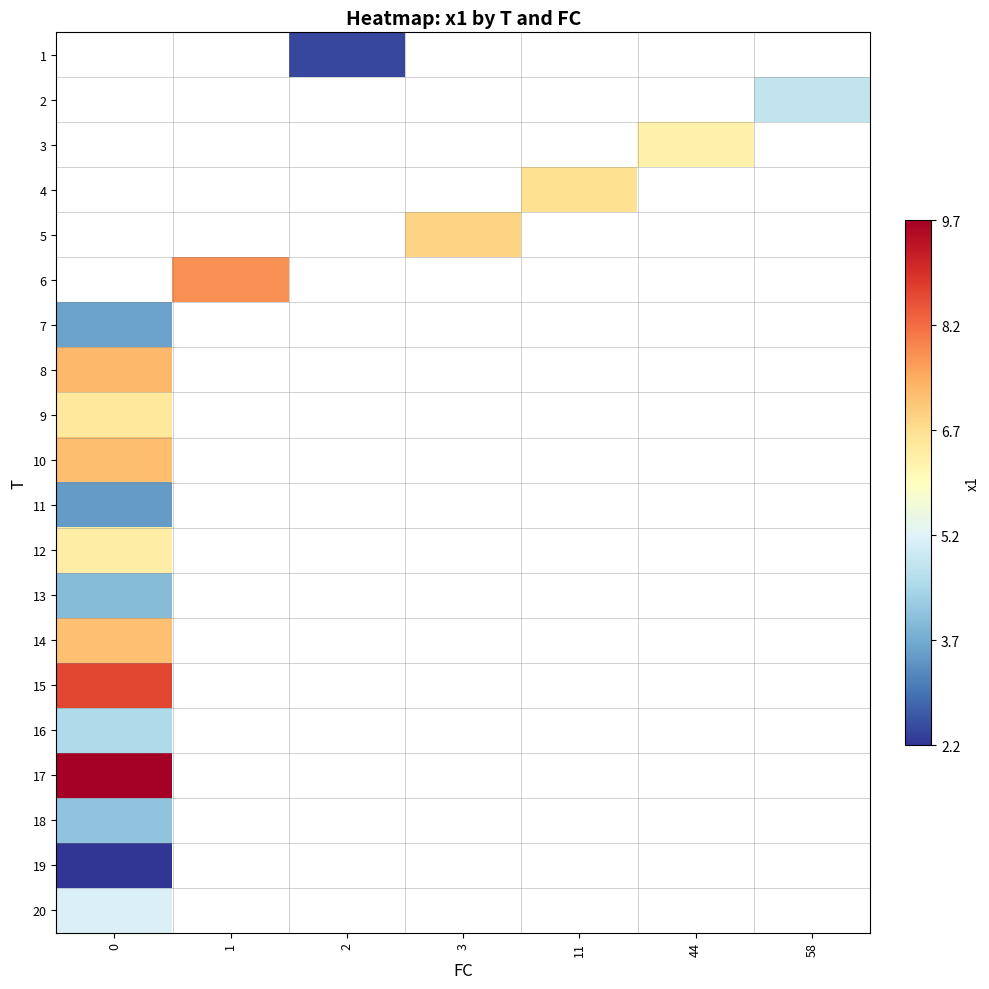

Is it true that row_10 equals 1.6 at 0?

False